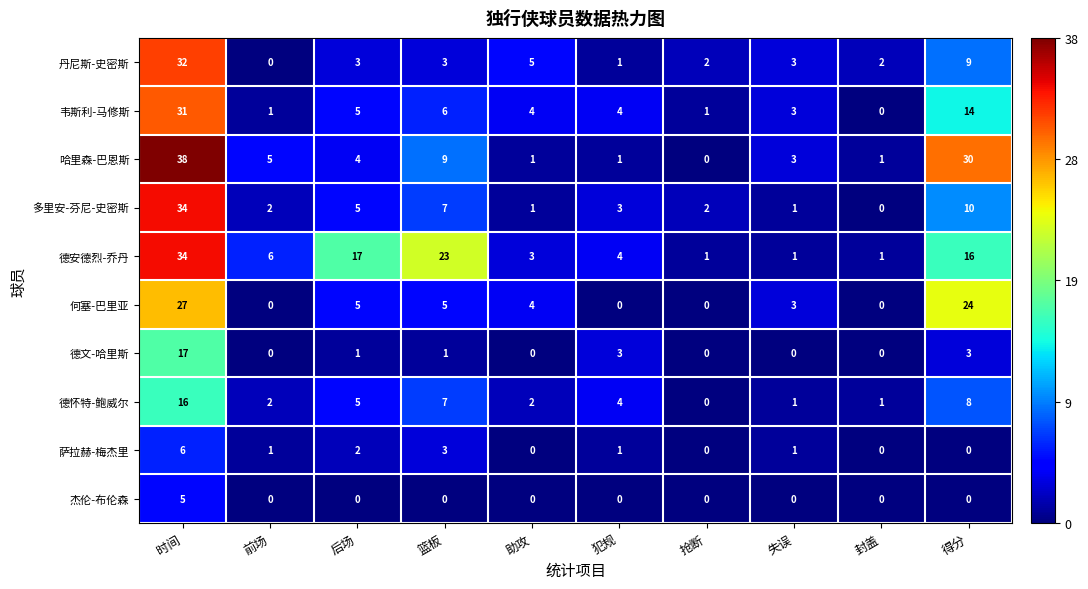

True or false: 哈里森-巴恩斯 has a value of 1 at 犯规.

True